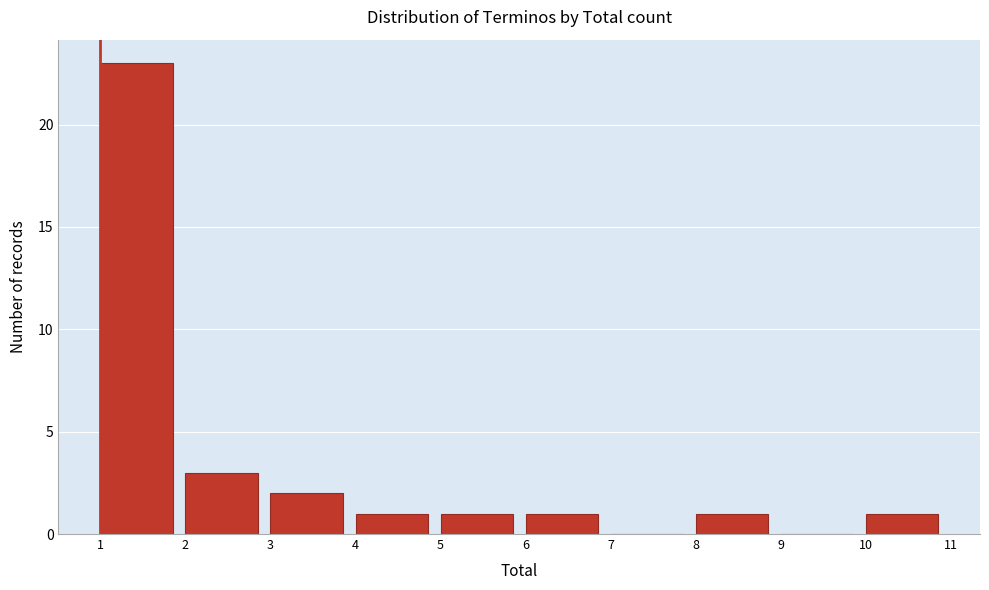

Reading left to right, transcribe this chart: for each bar, give the range it covers on the x-axis and its height. The values are not printed on the chart, so give them approximately, as read against the axis.

1 to 2: 23
2 to 3: 3
3 to 4: 2
4 to 5: 1
5 to 6: 1
6 to 7: 1
7 to 8: 0
8 to 9: 1
9 to 10: 0
10 to 11: 1